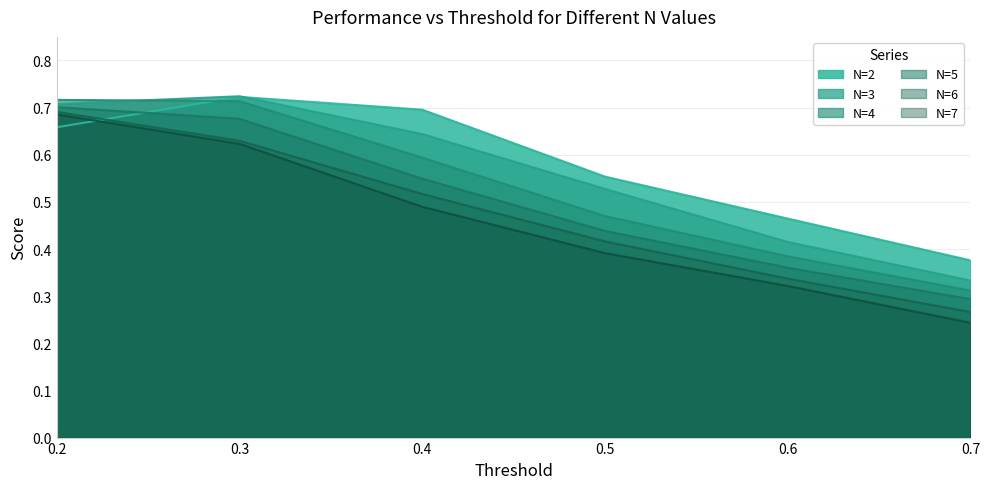

What is the lowest value of the N=7 series?

0.2